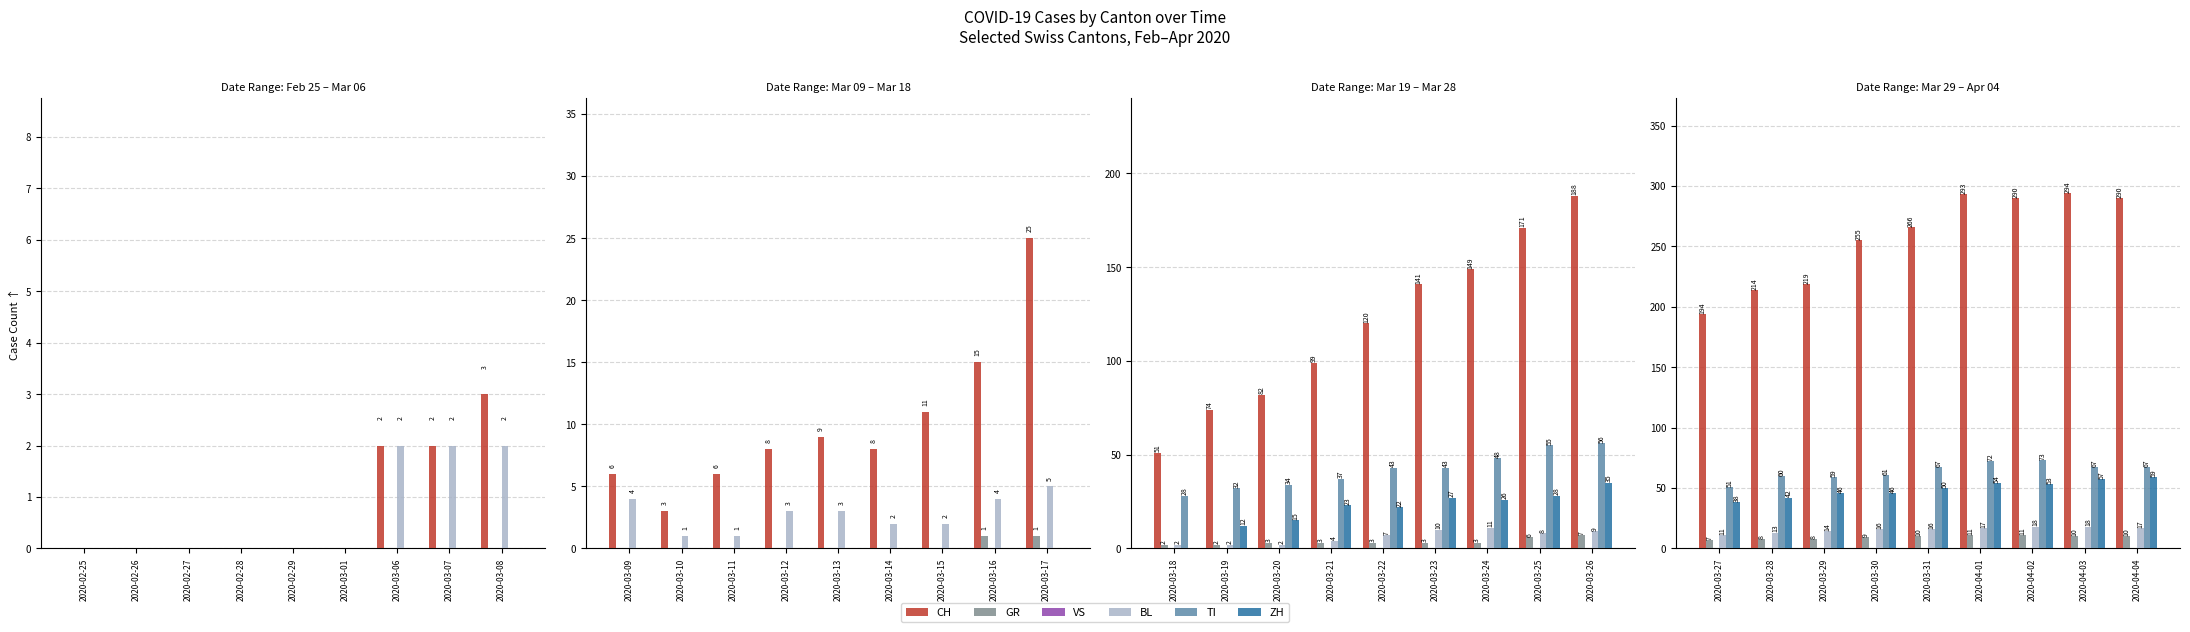

Which series has the widest spread of values?

CH